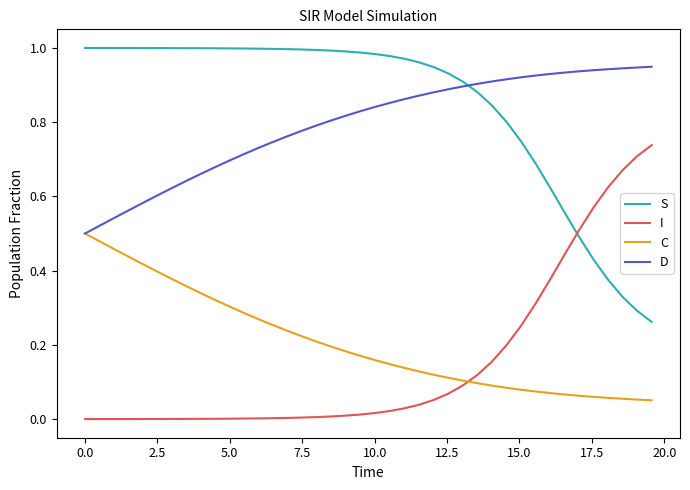

True or false: C and S intersect in this chart.

False